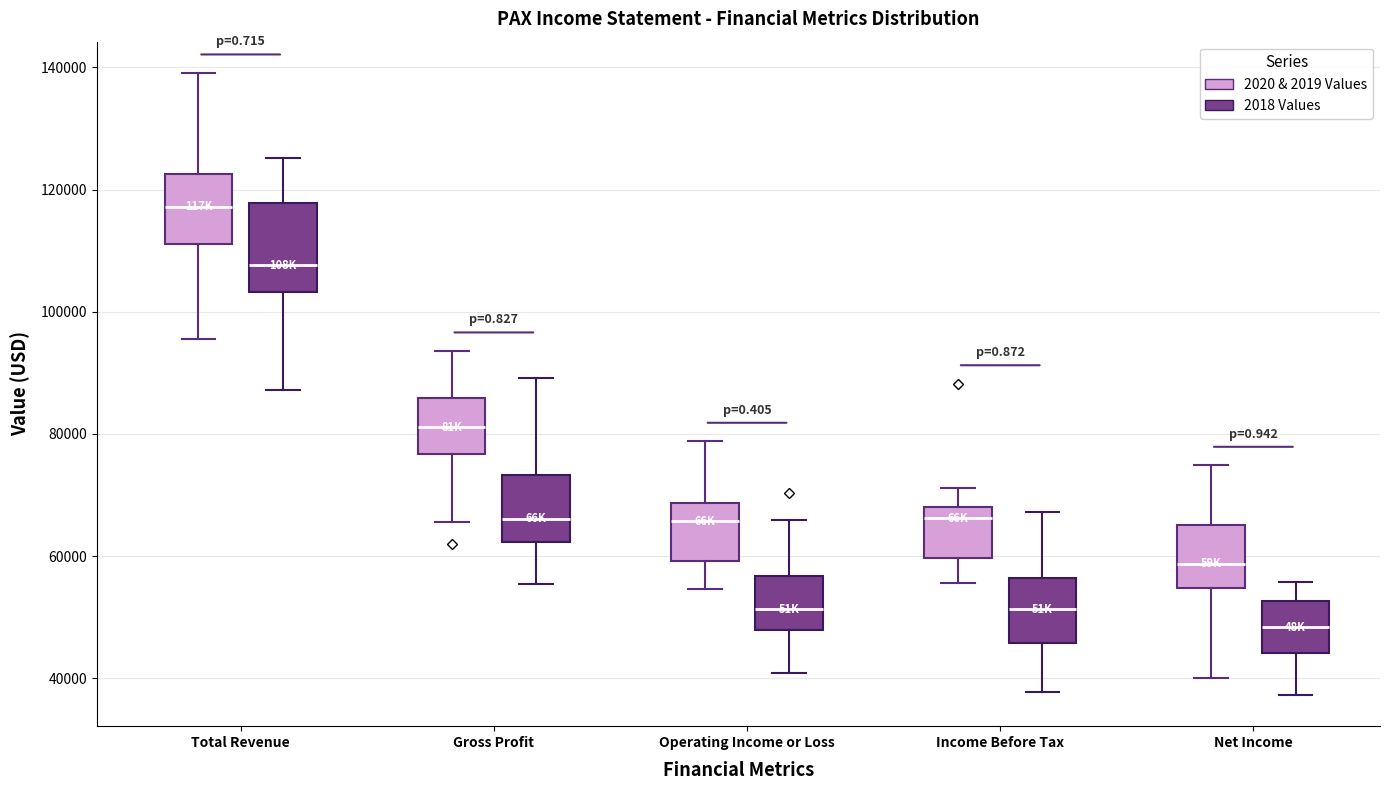

Reading left to right, transcribe this box plot: for each box, give where its median line is, the range the box spans, and where its two whiskers end, as read against the y-axis. The values are not printed on the chart, so give them approximately, as read against the axis.

Total Revenue (2020 & 2019 Values): median 118000, box 112000 to 122000, whiskers 96000 to 140000
Total Revenue (2018 Values): median 108000, box 104000 to 118000, whiskers 88000 to 126000
Gross Profit (2020 & 2019 Values): median 82000, box 76000 to 86000, whiskers 66000 to 94000
Gross Profit (2018 Values): median 66000, box 62000 to 74000, whiskers 56000 to 90000
Operating Income or Loss (2020 & 2019 Values): median 66000, box 60000 to 68000, whiskers 54000 to 78000
Operating Income or Loss (2018 Values): median 52000, box 48000 to 56000, whiskers 40000 to 66000
Income Before Tax (2020 & 2019 Values): median 66000, box 60000 to 68000, whiskers 56000 to 72000
Income Before Tax (2018 Values): median 52000, box 46000 to 56000, whiskers 38000 to 68000
Net Income (2020 & 2019 Values): median 58000, box 54000 to 66000, whiskers 40000 to 74000
Net Income (2018 Values): median 48000, box 44000 to 52000, whiskers 38000 to 56000